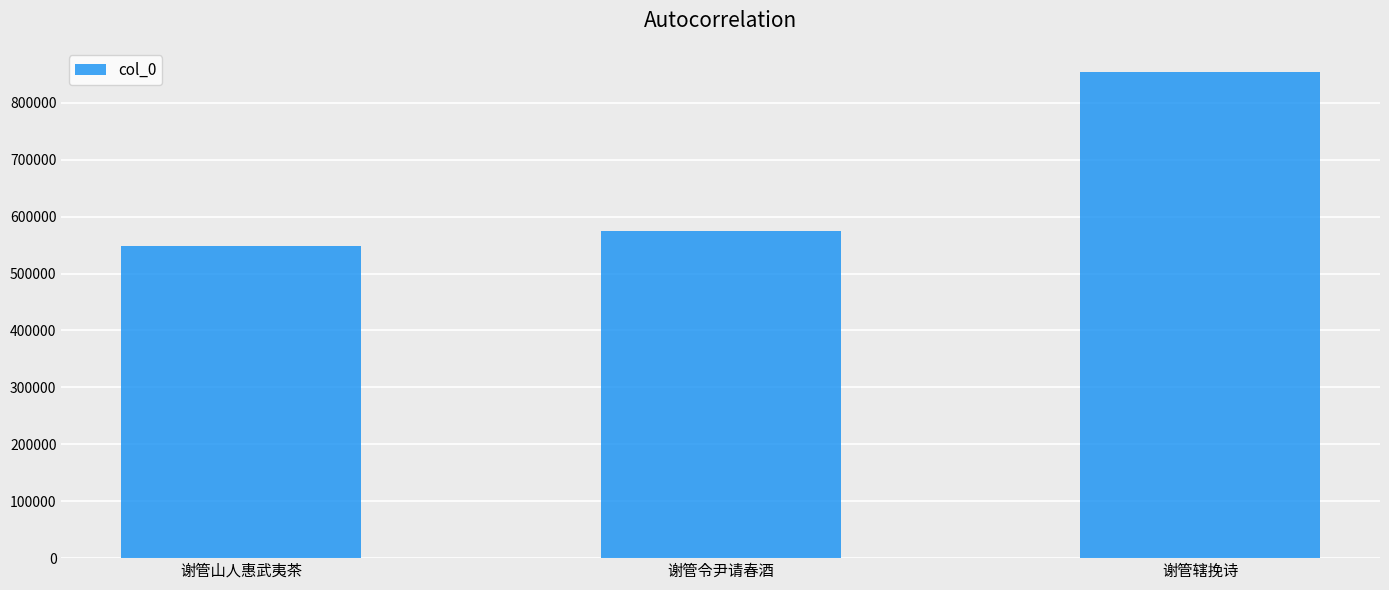

At which label is the value closest to 701113?

谢管令尹请春酒